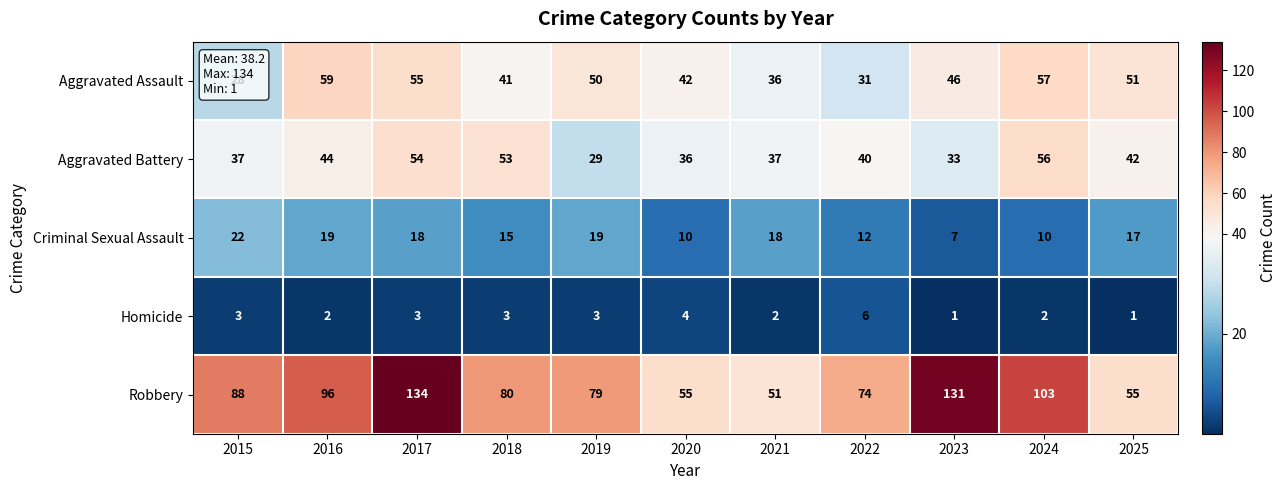

How many categories are shown in the chart?

11